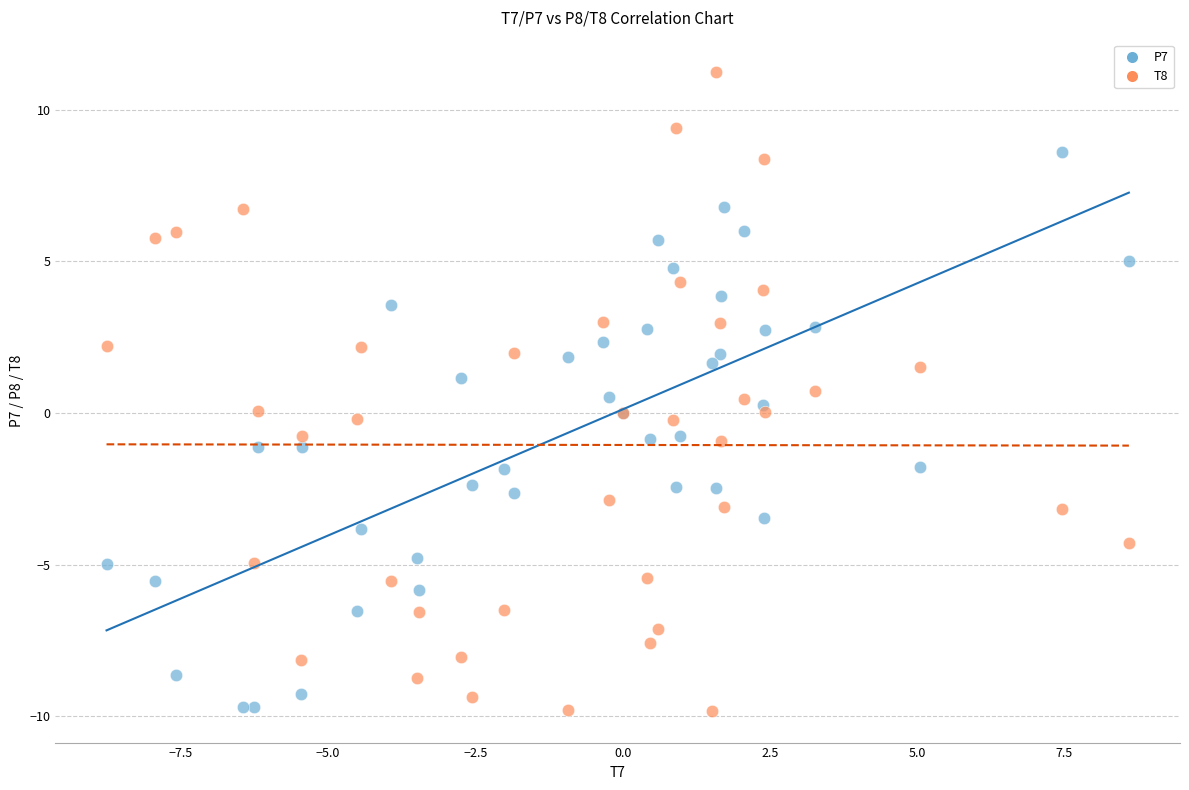

Which series contains the highest Y value?

T8